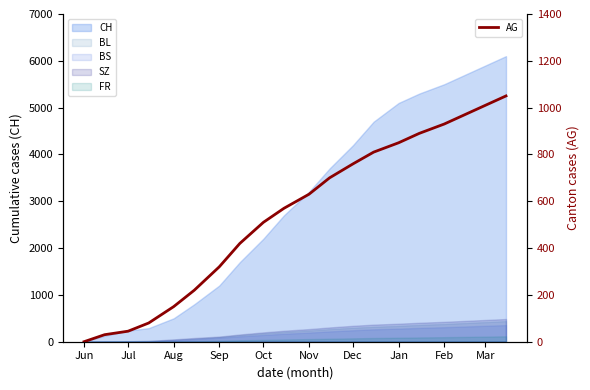

Is it true that the value at Nov is 630?

True